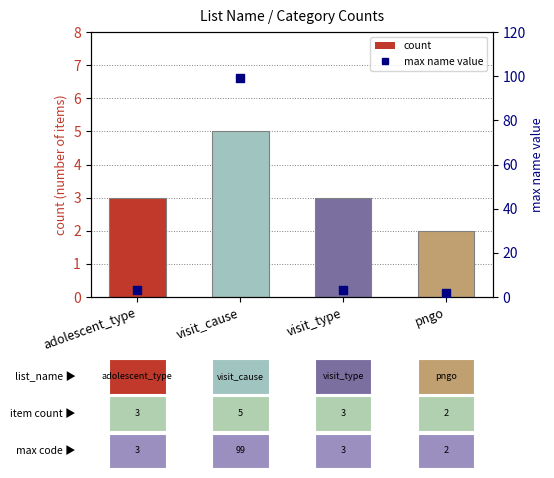

Which series reaches the maximum Y coordinate?

max name value